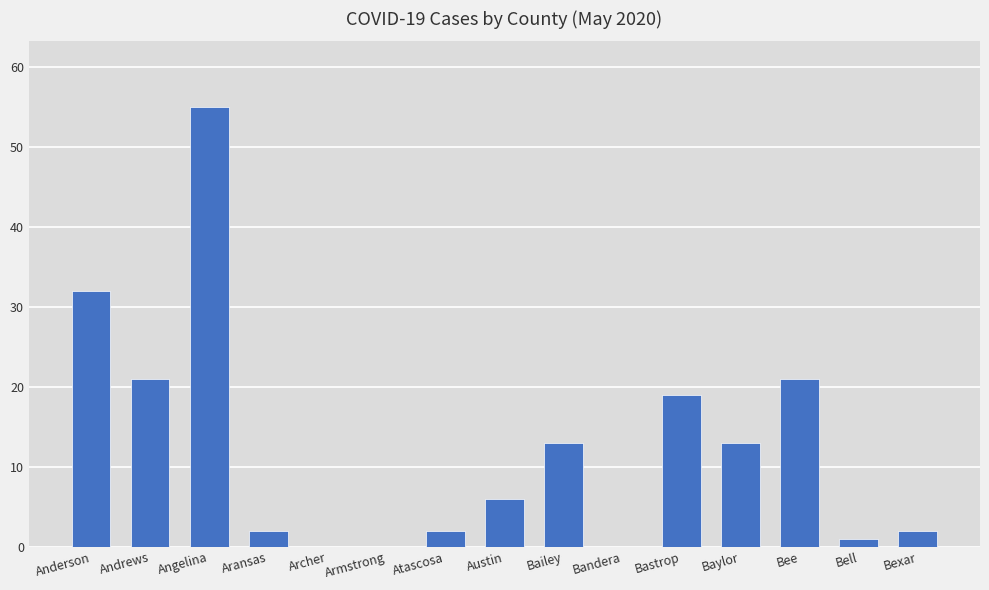

Approximately how many times larger is the value at Baylor compared to Austin?

2.2